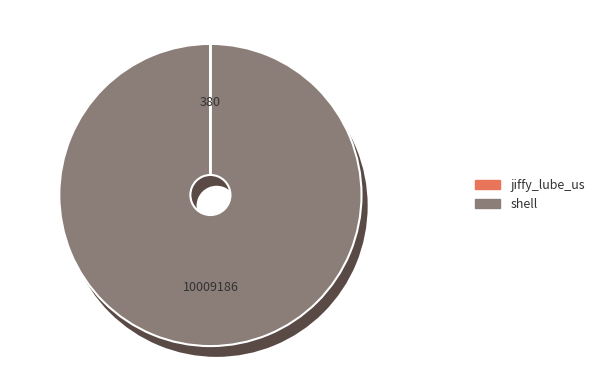

Which slice represents more than half of the pie?

shell